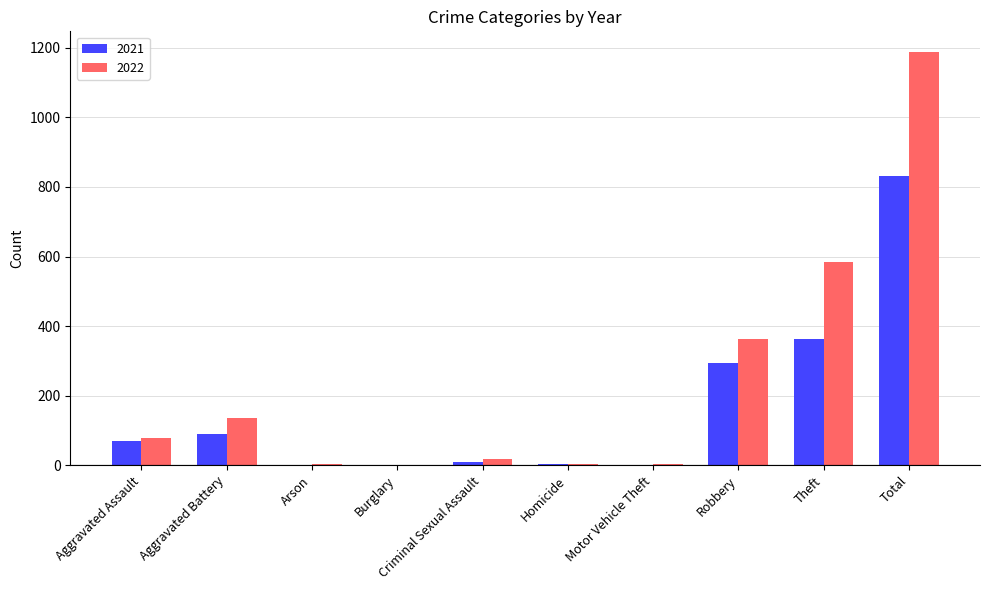

Which series changed the most between Aggravated Battery and Robbery?

2022